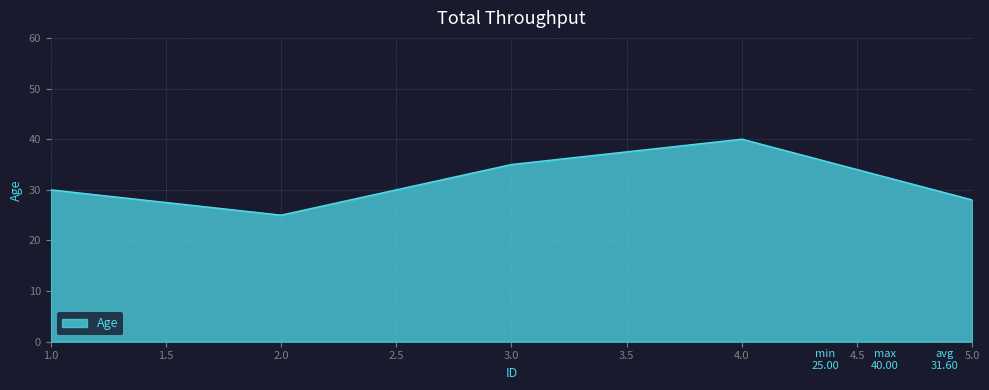

Is it true that the value at 2.0 is 37?

False